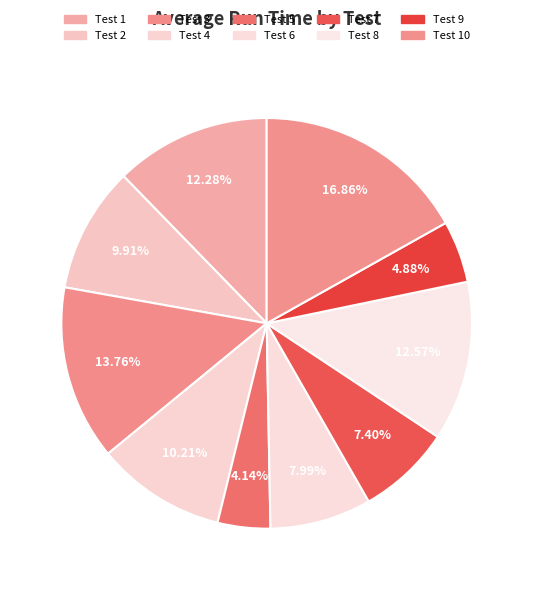

Rank the categories by value from lowest to highest.

Test 5, Test 9, Test 7, Test 6, Test 2, Test 4, Test 1, Test 8, Test 3, Test 10